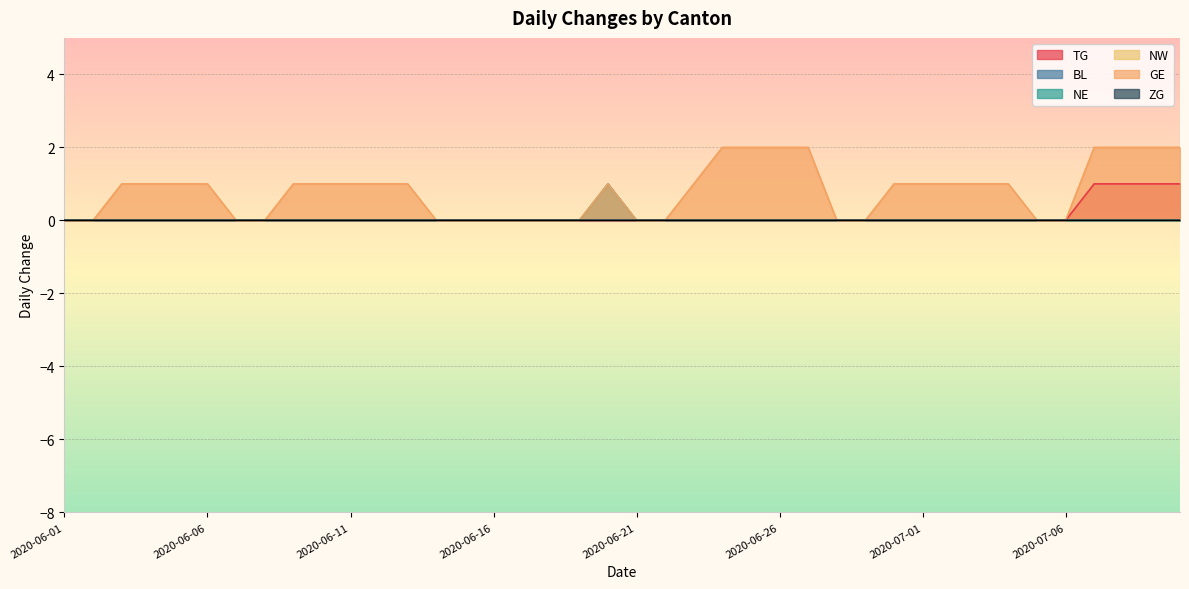

What position from the left is 2020-06-01?

1